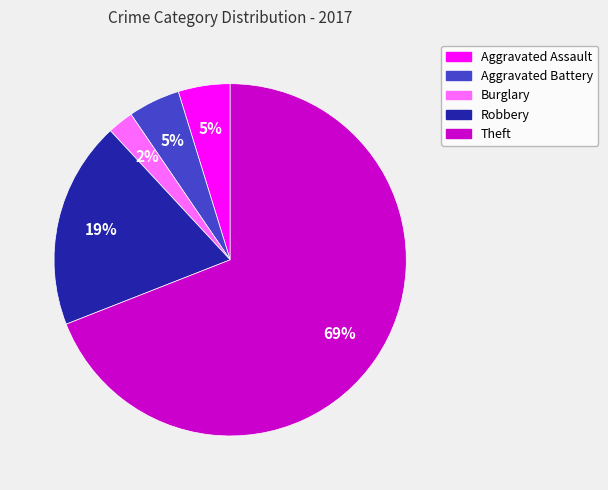

To the nearest percent, what is the difference between the largest and smallest slice percentages?

67%